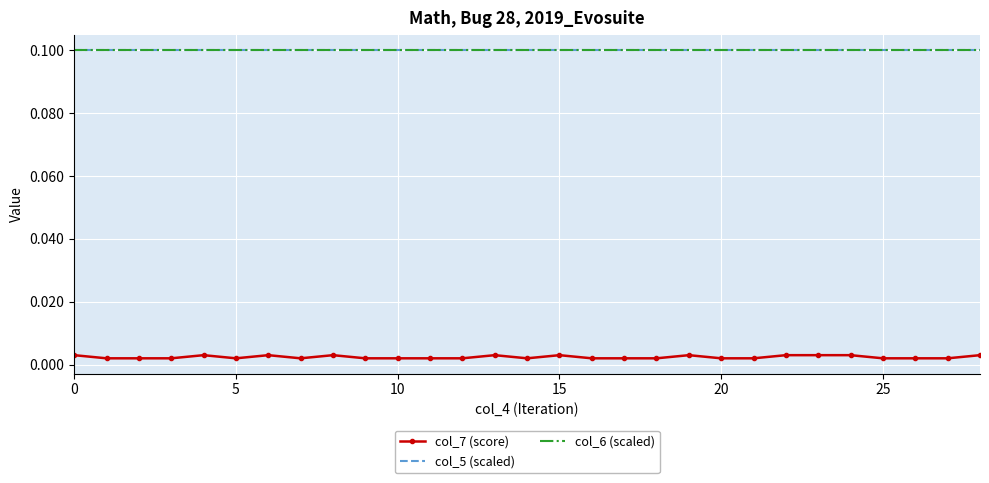

True or false: col_5 (scaled) has more than 2 interior local peaks.

False